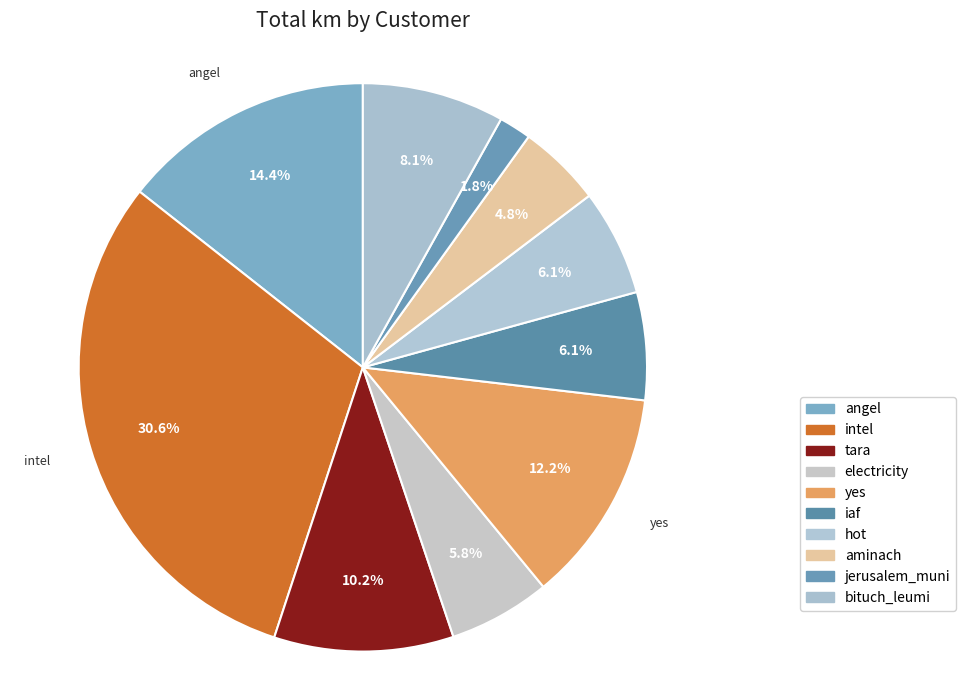

To the nearest percent, what is the combined percentage of iaf and intel?

37%